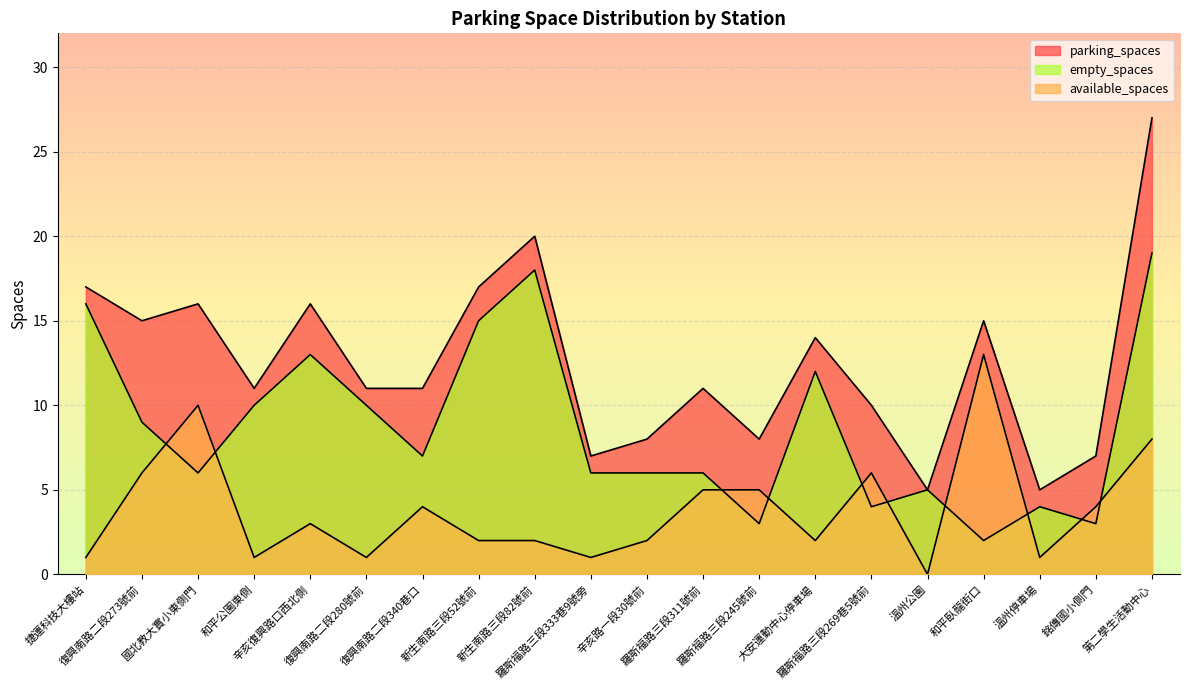

Where does the parking_spaces series first go above 11?

捷運科技大樓站